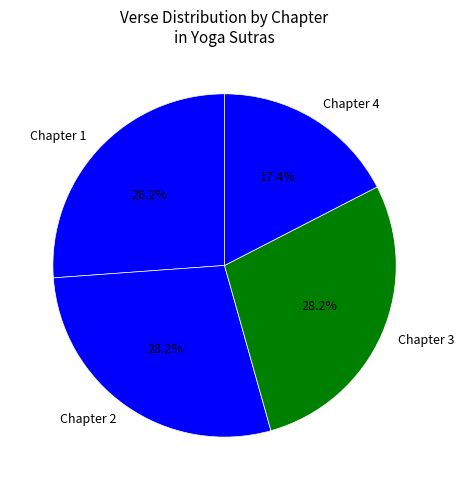

Which slice is the smallest?

Chapter 4